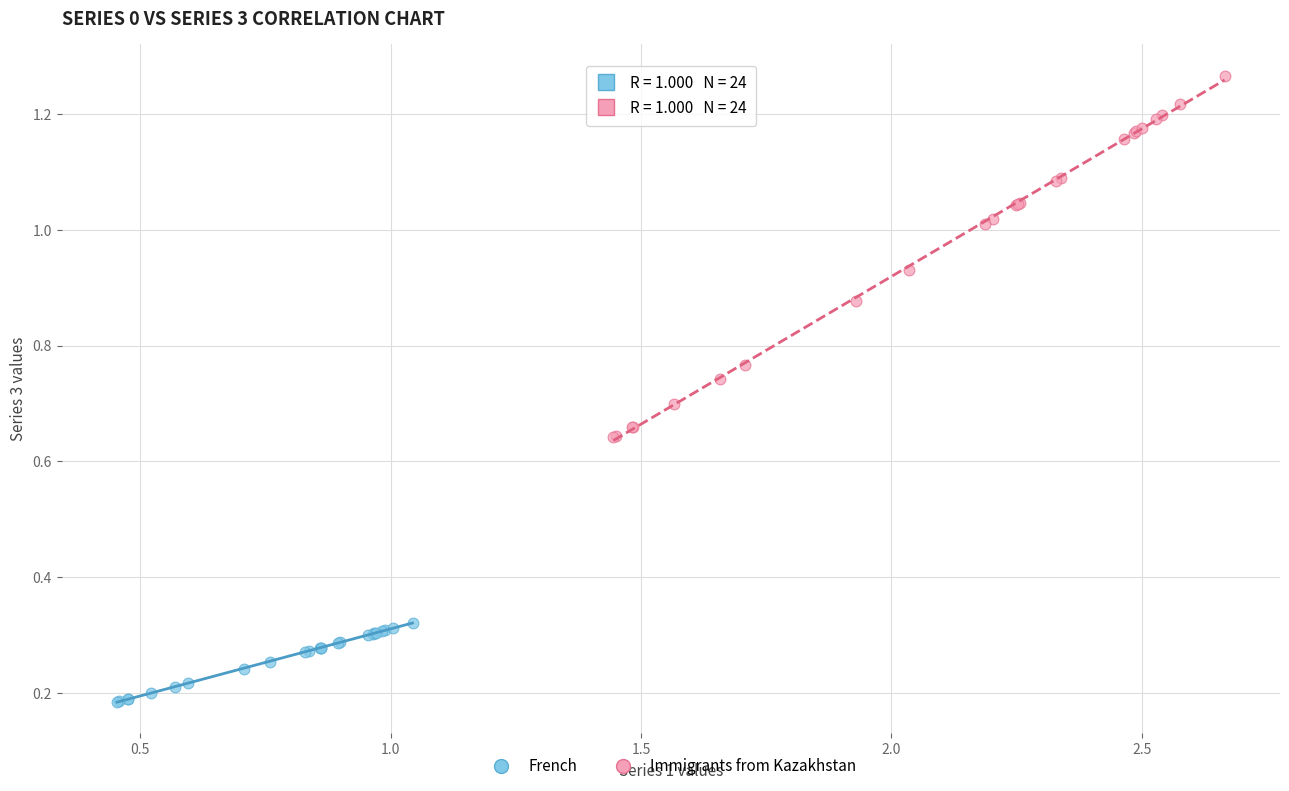

Which series contains the lowest Y value?

French